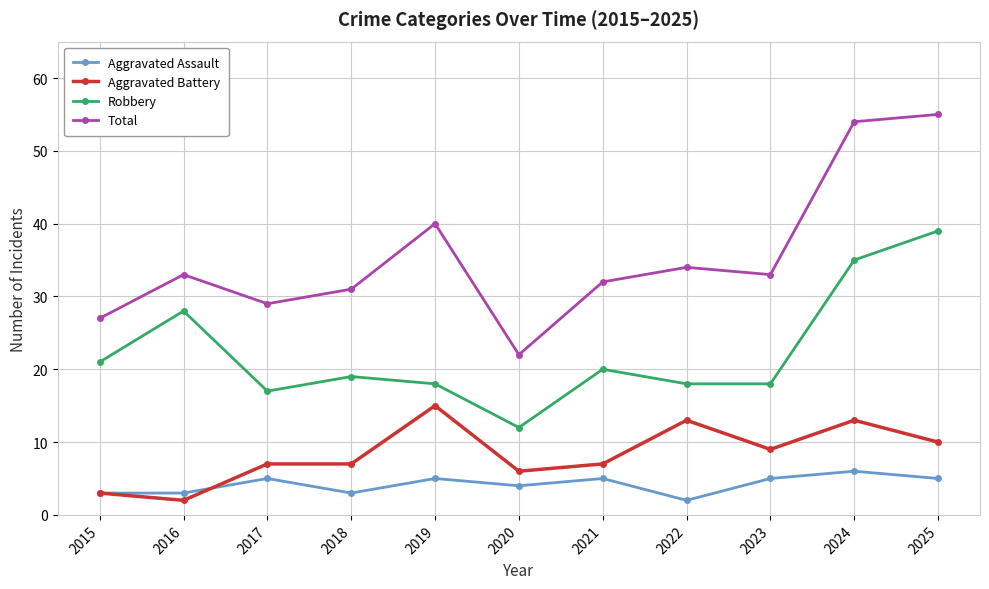

What is the sum of all Robbery values?

245